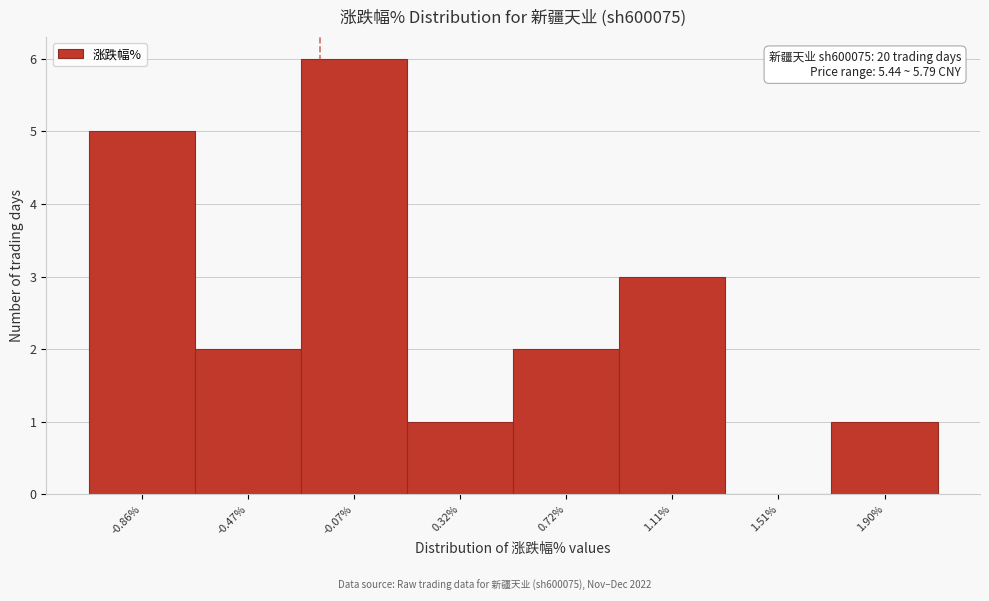

Reading left to right, list all the values displayed in this chart.

-0.86%=5	-0.47%=2	-0.07%=6	0.32%=1	0.72%=2	1.11%=3	1.51%=0	1.90%=1